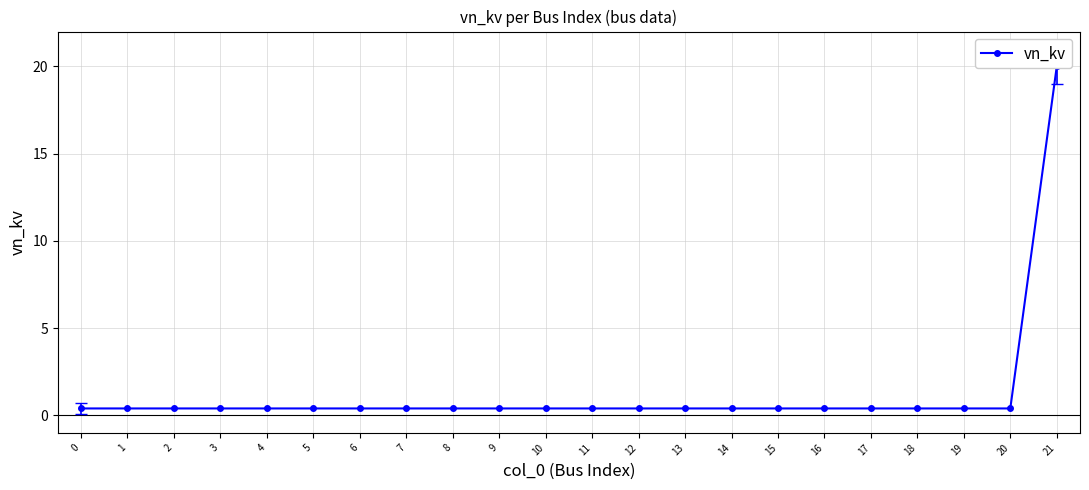

What is the approximate value at 20?

0.4